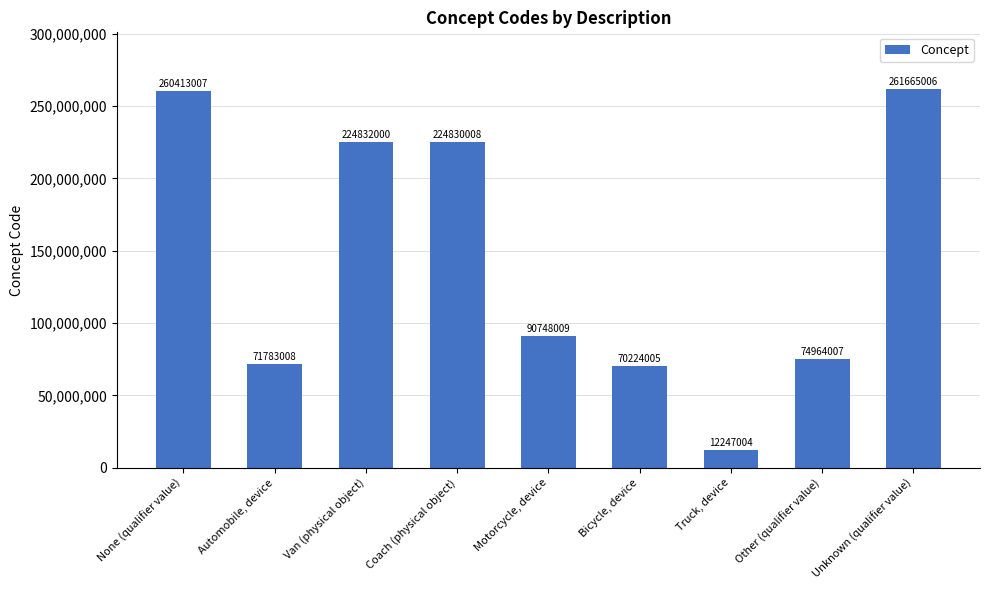

What value does the data have at Truck, device?

12247004